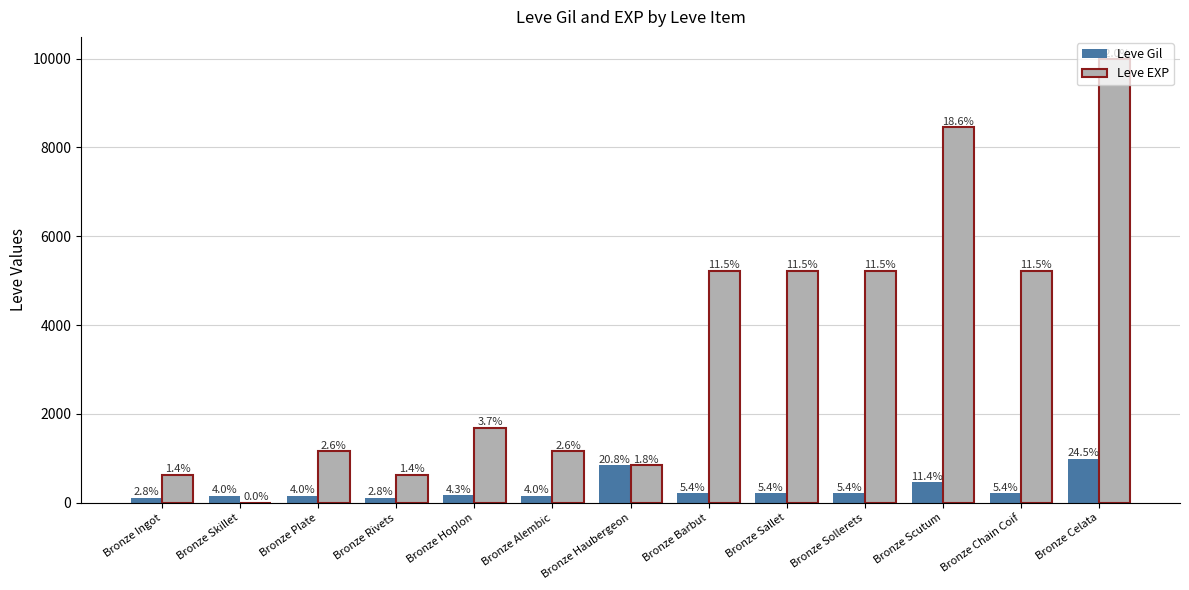

What is the average value of the Leve Gil series?

311